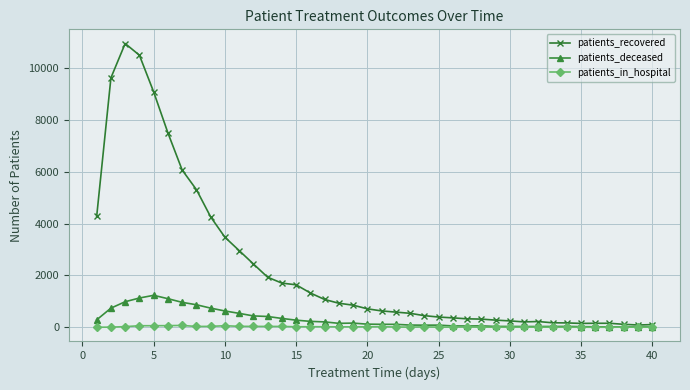

At how many categories does at least one series exceed 4464?

7